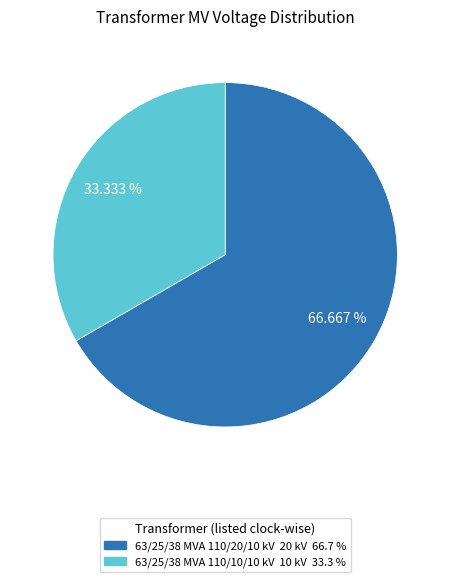

To the nearest percent, what is the difference between the 63/25/38 MVA 110/20/10 kV and 63/25/38 MVA 110/10/10 kV slice percentages?

33%